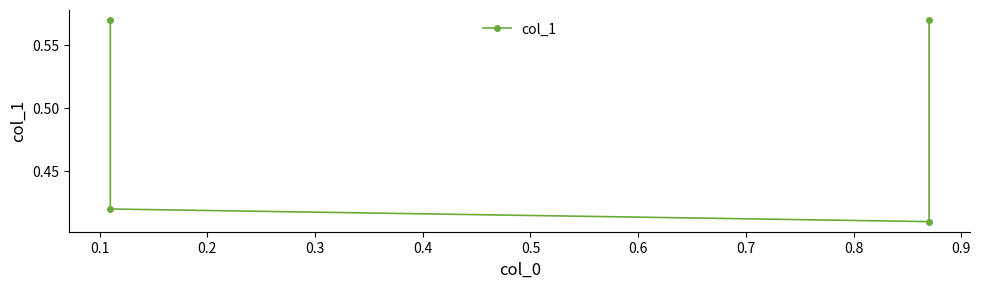

True or false: the data has more than 0 interior local peaks.

False